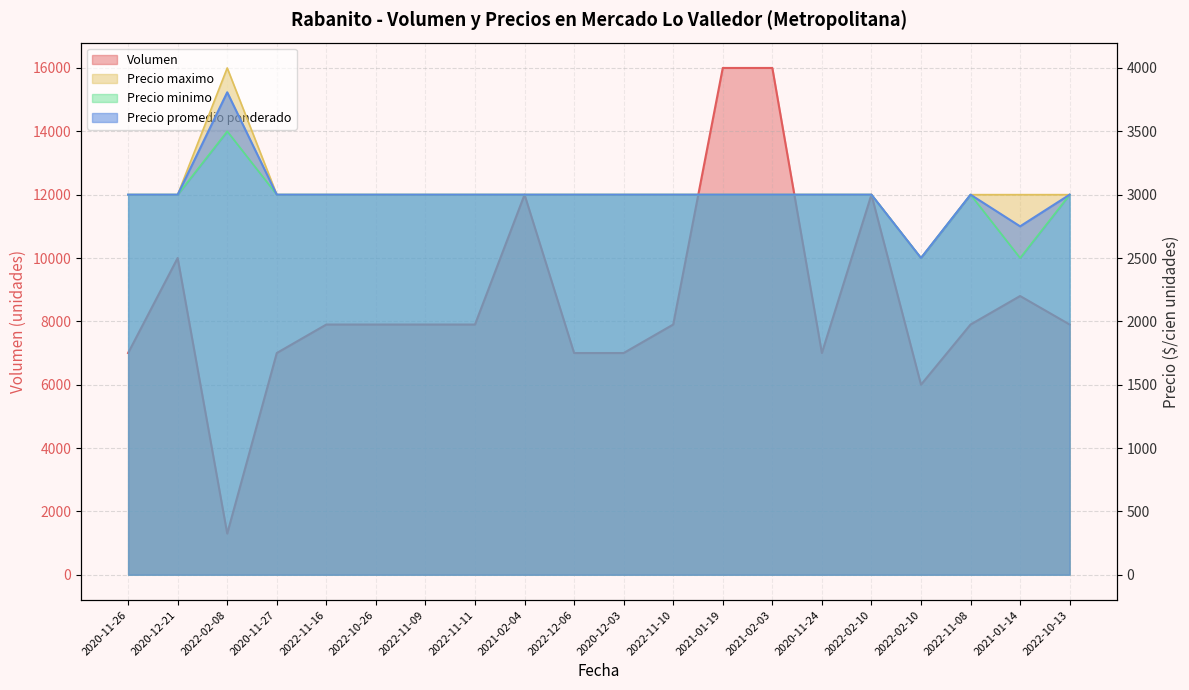

Reading left to right, what are all the values shown in this chart?

Volumen: 7000	10000	1300	7000	7900	7900	7900	7900	12000	7000	7000	7900	16000	16000	7000	12000	6000	7900	8800	7900
Precio promedio ponderado: 3000	3000	3808	3000	3000	3000	3000	3000	3000	3000	3000	3000	3000	3000	3000	3000	2500	3000	2750	3000
Precio minimo: 3000	3000	3500	3000	3000	3000	3000	3000	3000	3000	3000	3000	3000	3000	3000	3000	2500	3000	2500	3000
Precio maximo: 3000	3000	4000	3000	3000	3000	3000	3000	3000	3000	3000	3000	3000	3000	3000	3000	2500	3000	3000	3000